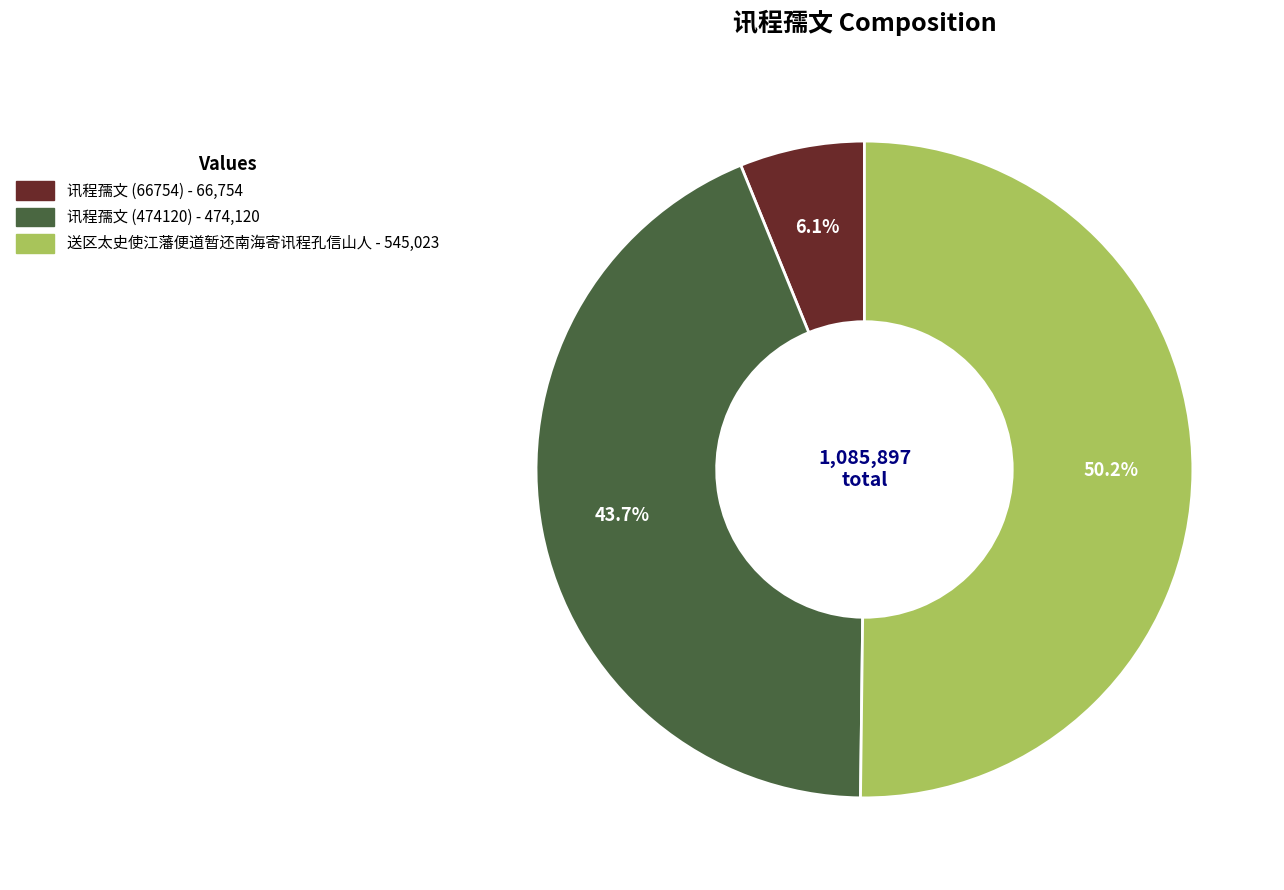

Which slice is the largest?

送区太史使江藩便道暂还南海寄讯程孔信山人